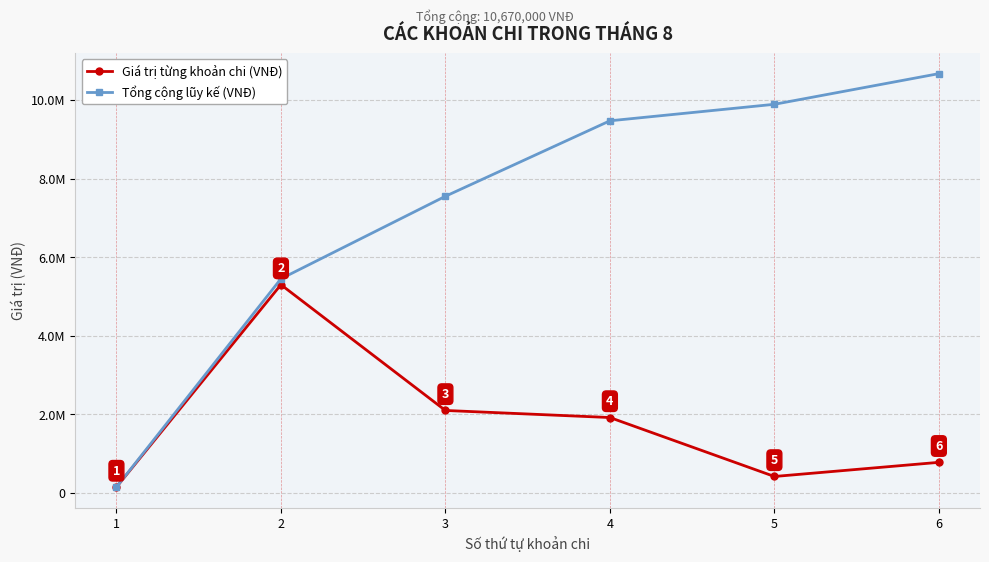

Does the chart display data point markers on the line(s)?

Yes